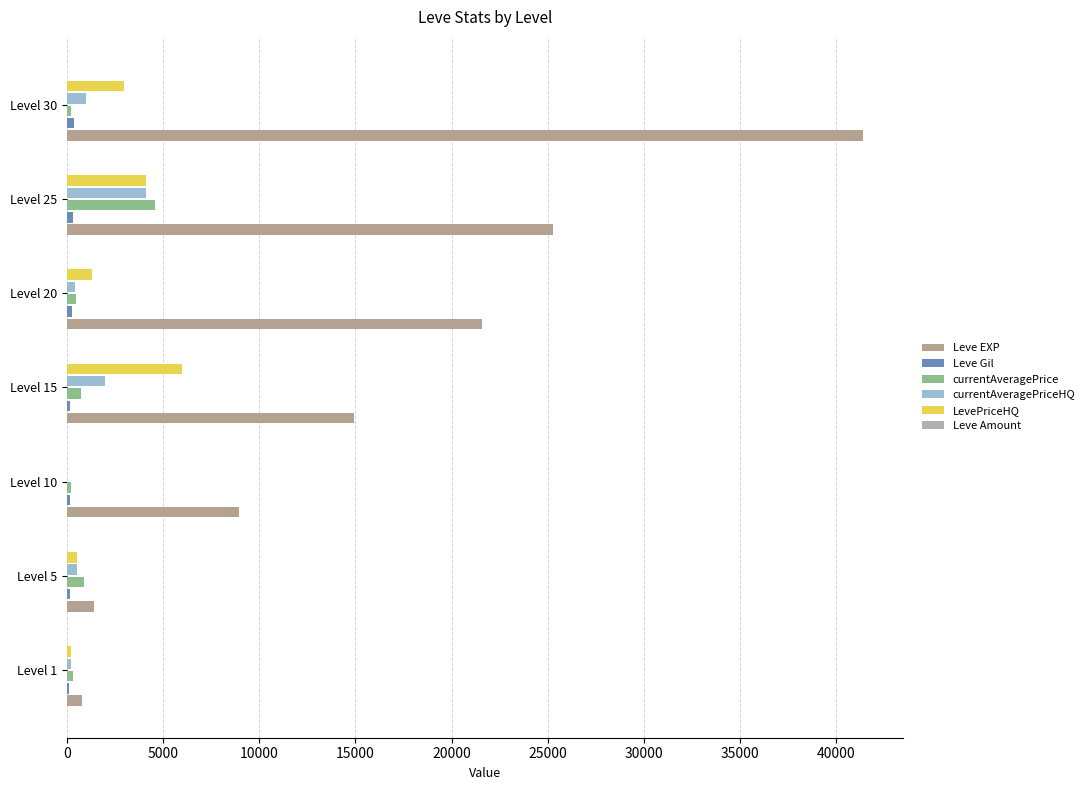

Count the number of data series in this chart.

6